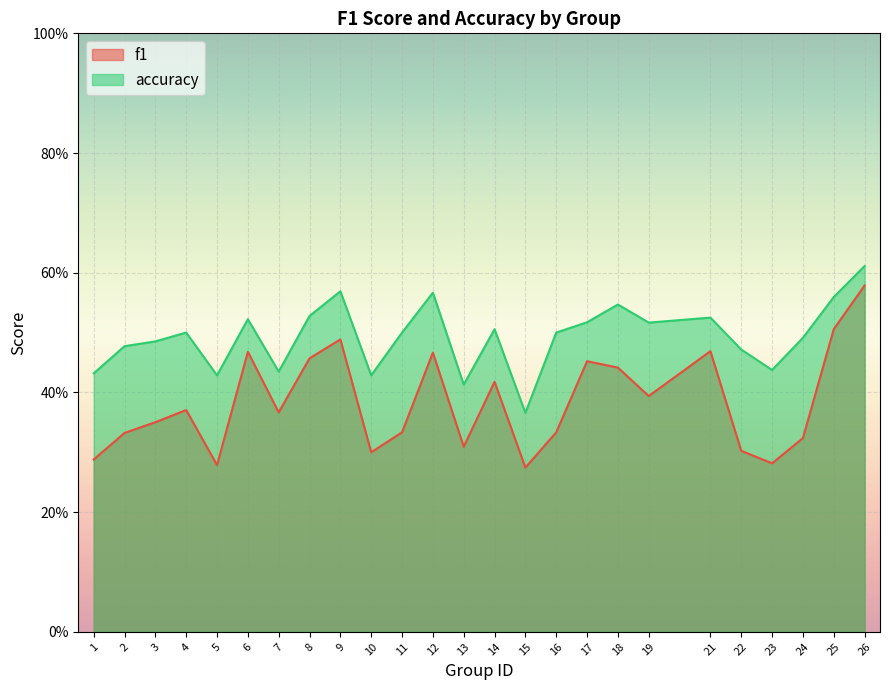

At which category is the sum across all series the highest?

26